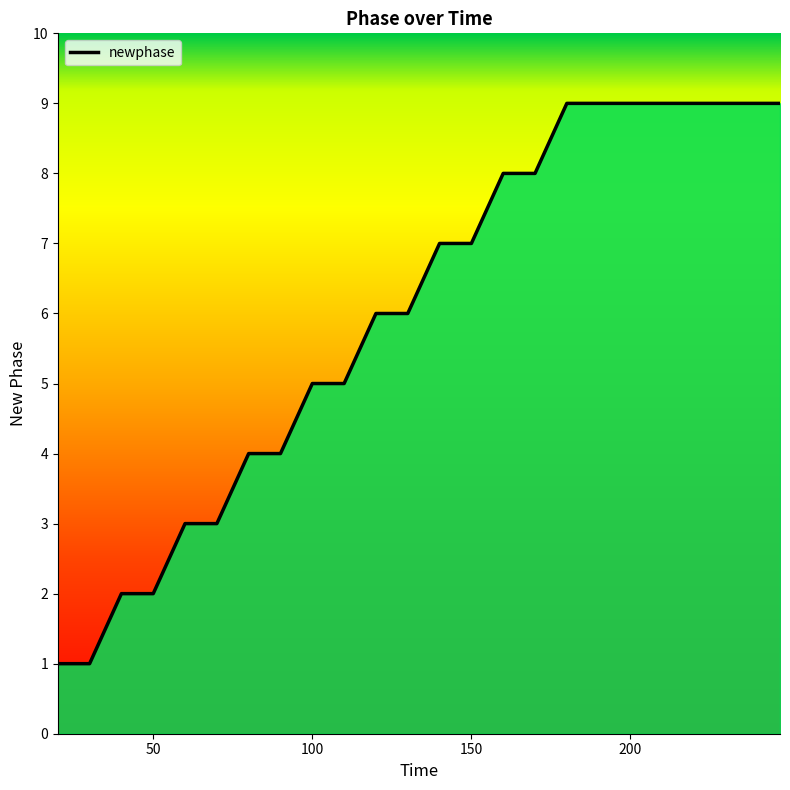

What is the maximum value shown in the chart?

9